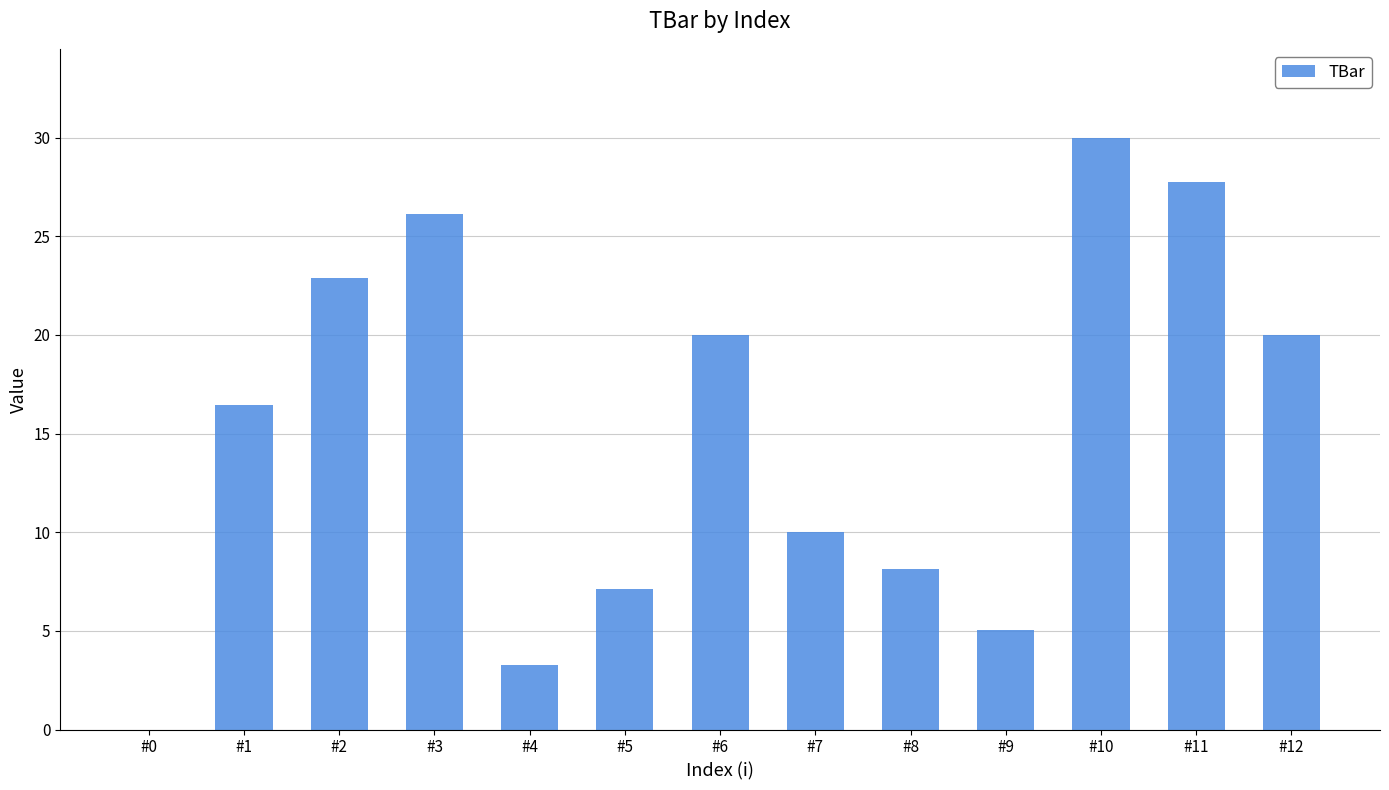

Which label corresponds to the largest value in the chart?

#10